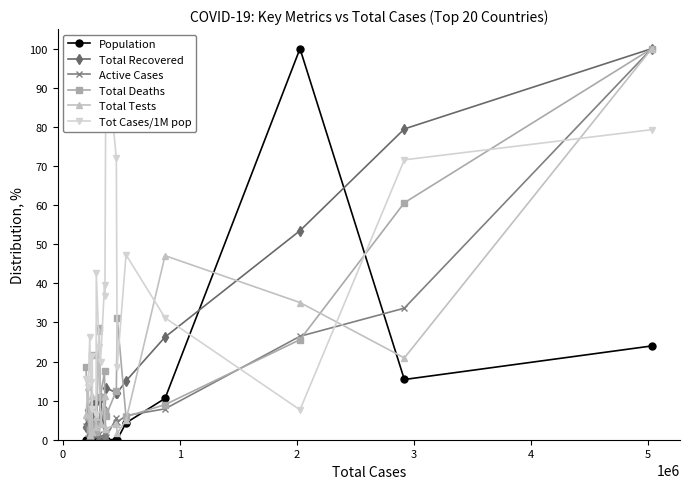

Reading left to right, transcribe all the data shown in this chart.

Population: 0.0	0.0	0.0	0.0	0.0	0.0	0.0	0.0	0.0	0.0	0.0	0.0	0.0	0.0	0.0	4.3	10.6	100.0	15.4	24.0
Total Recovered: 3.2	7.6	3.9	8.6	7.8	5.6	9.9	9.6	0.1	10.8	0.7	7.5	13.2	12.0	12.0	15.0	26.2	53.5	79.5	100.0
Active Cases: 3.6	0.4	5.4	0.5	0.6	4.5	0.9	1.5	1.5	1.1	0.3	6.7	0.7	5.4	4.5	6.2	7.9	26.4	33.6	100.0
Total Deaths: 18.6	5.7	2.6	3.6	21.6	2.0	3.7	1.9	28.5	11.0	17.5	7.3	6.1	12.5	31.0	5.9	9.0	25.6	60.6	100.0
Total Tests: 6.3	13.6	1.3	8.0	11.2	1.9	3.3	5.8	27.7	4.1	11.2	2.9	2.8	3.9	1.7	5.0	47.1	35.1	20.9	100.0
Tot Cases/1M pop: 15.6	13.4	26.3	14.7	21.5	7.9	6.6	42.5	23.7	19.9	39.6	36.6	100.0	72.0	18.7	47.3	31.2	7.6	71.6	79.3